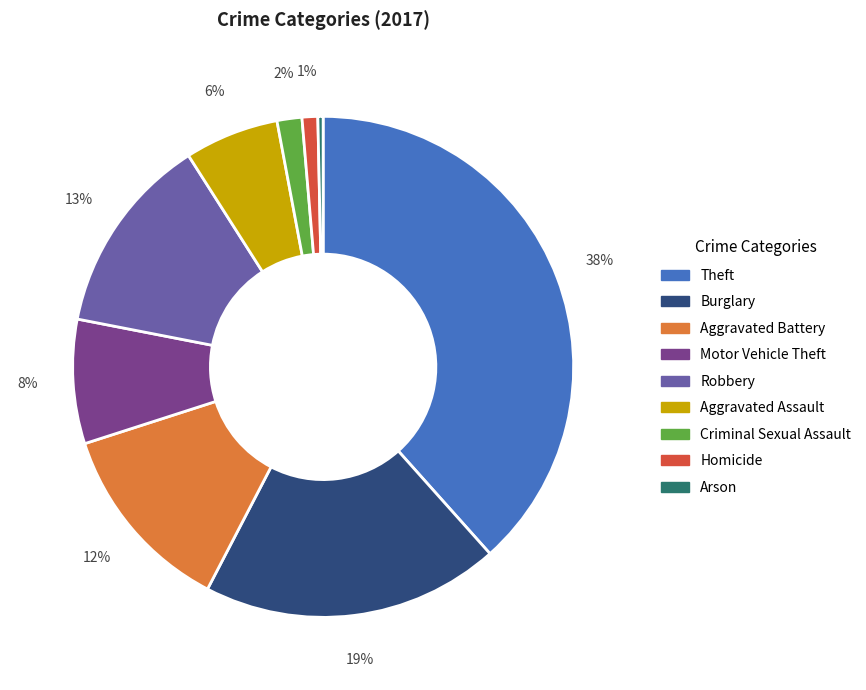

Does any single category account for the majority?

No